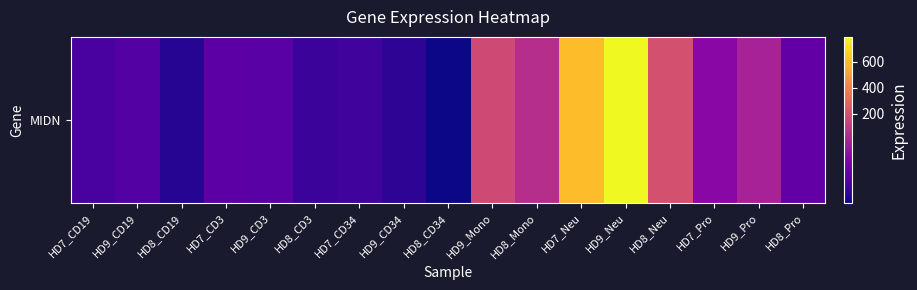

How many categories are shown in the chart?

17